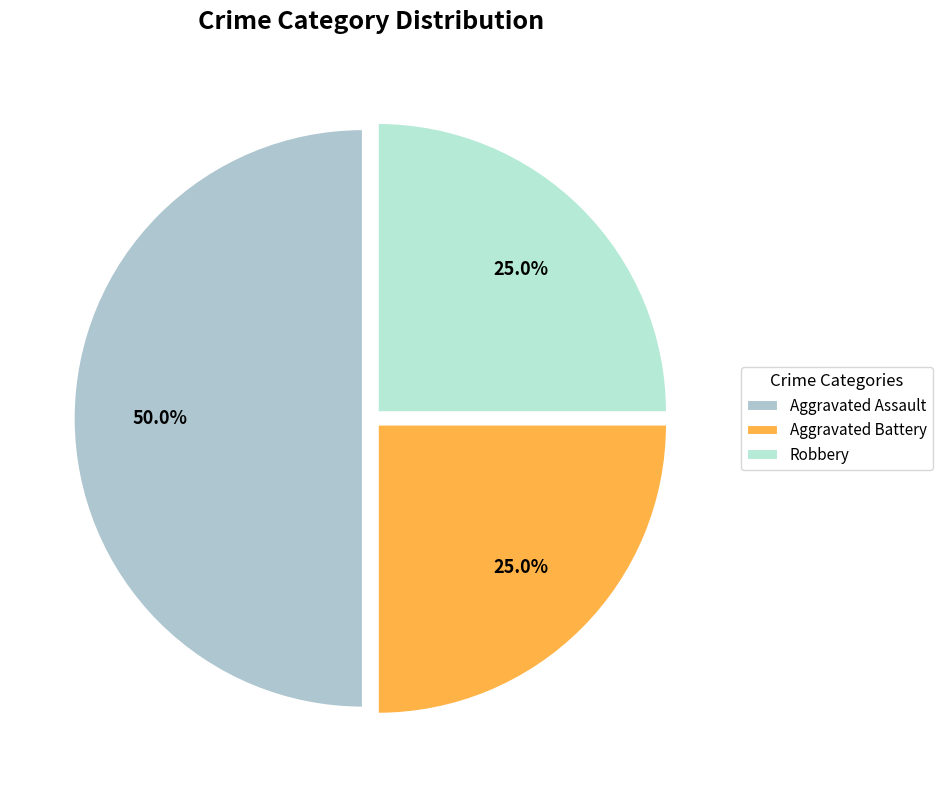

What percentage is the Aggravated Battery slice, to the nearest percent?

25%